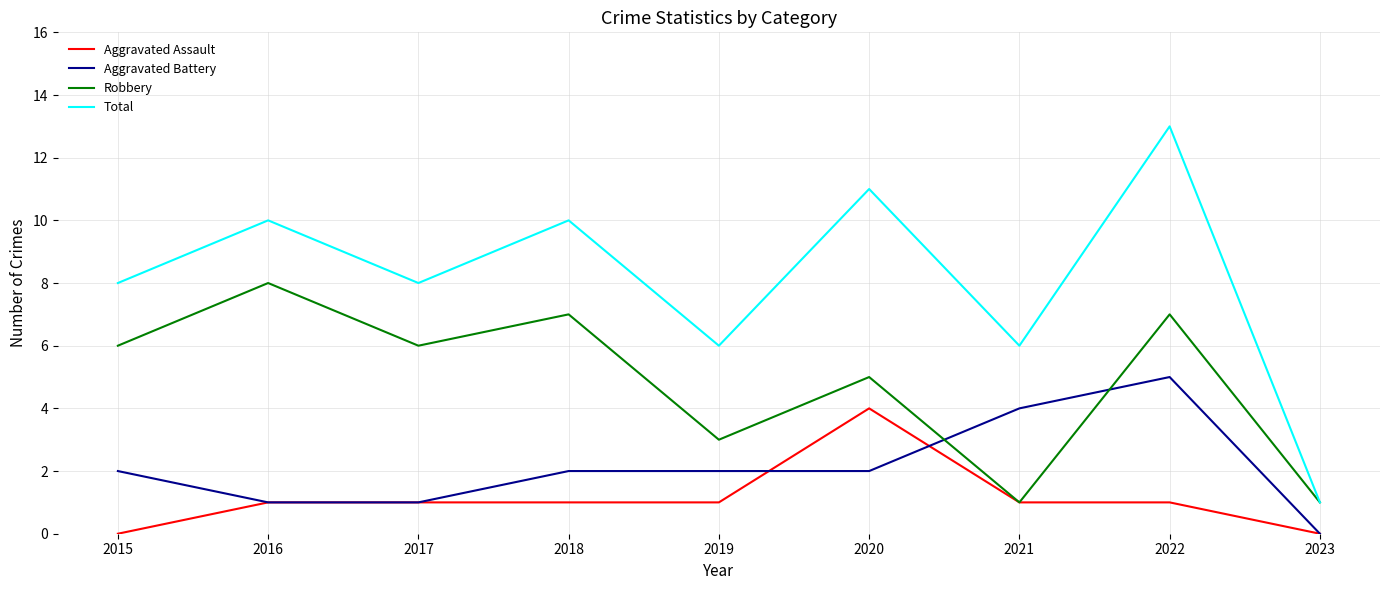

Which series has the largest range (max minus min)?

Total